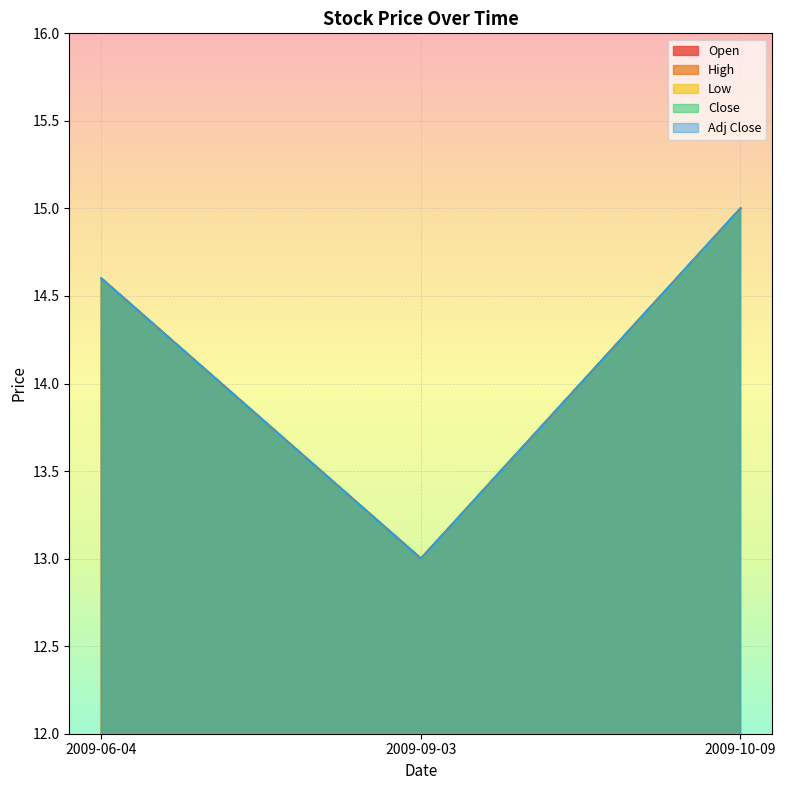

What is the smallest value displayed?

13.0